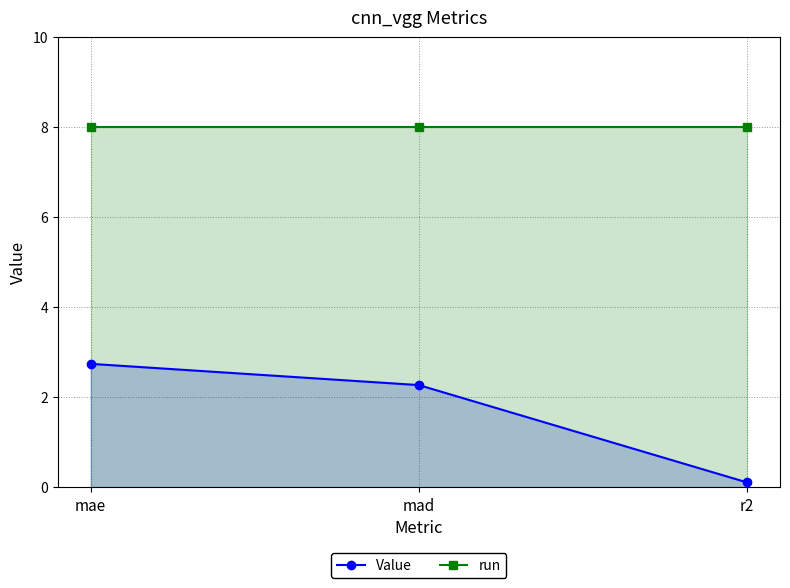

Which series has the largest total across all categories?

run